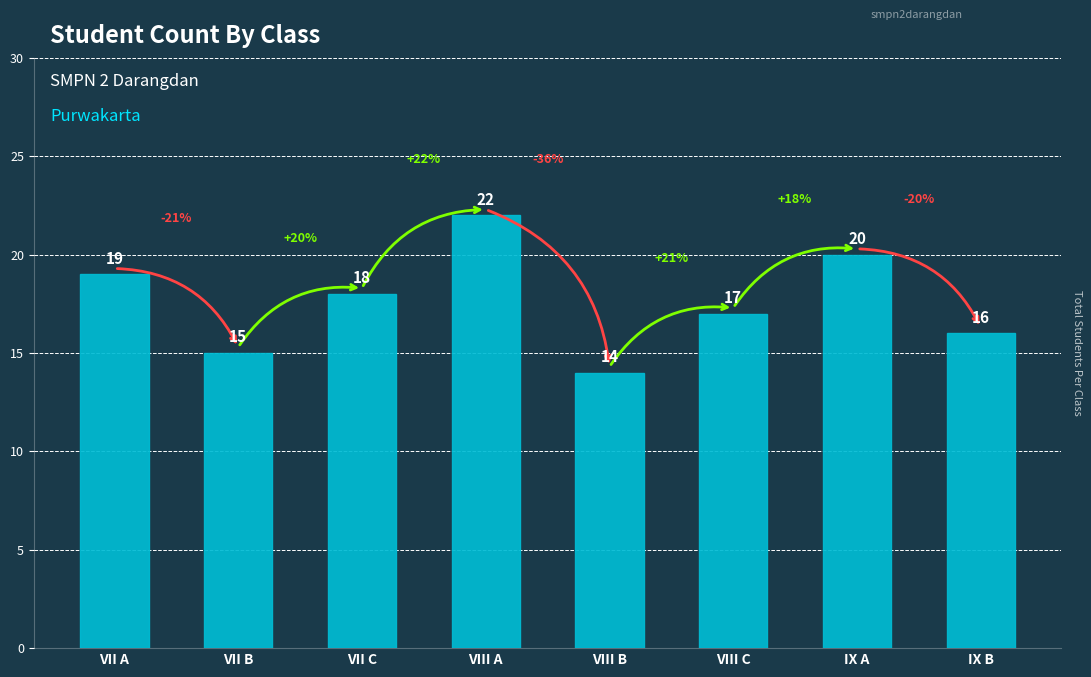

What is the difference between the values at VIII B and IX A?

6